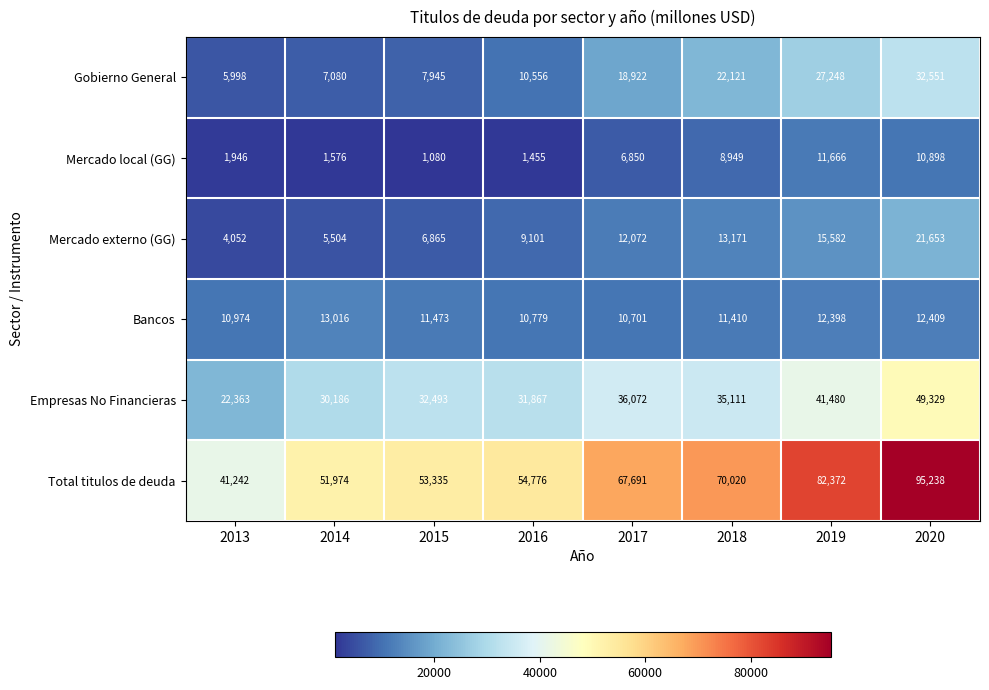

At which label is Total titulos de deuda closest to 68240?

2017